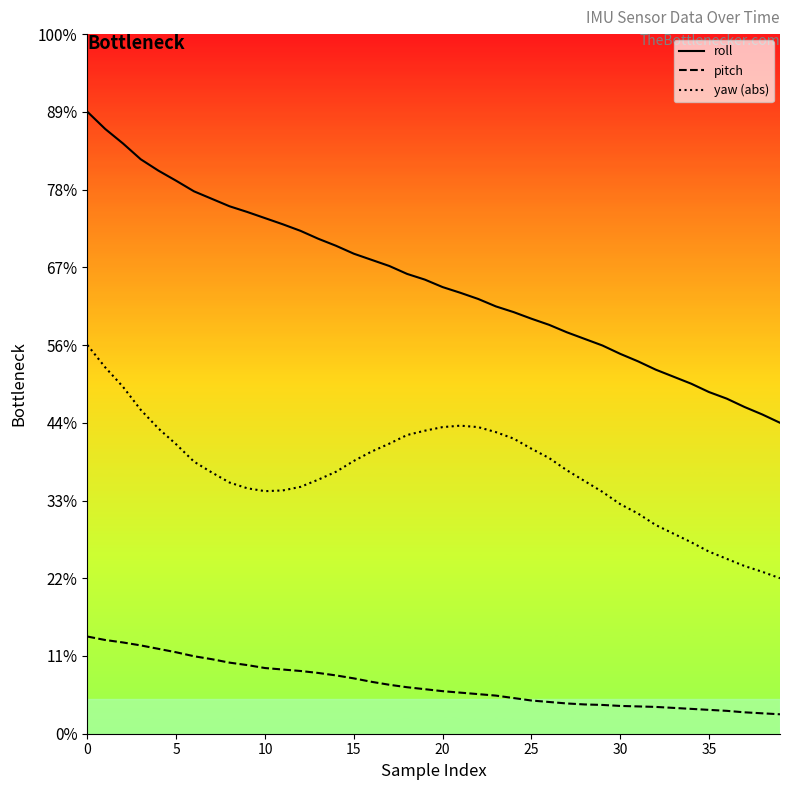

The value of roll at 10 is 212.3. True or false?

False